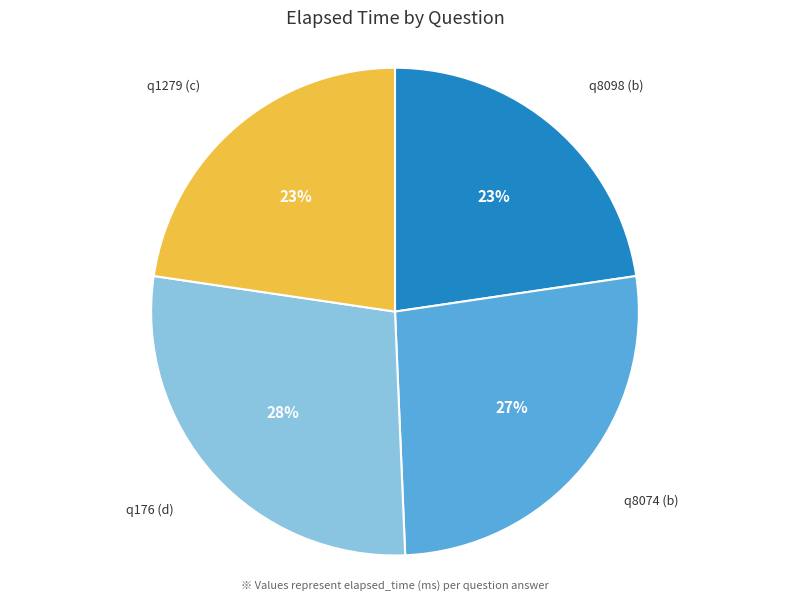

Is there a majority slice in this chart?

No